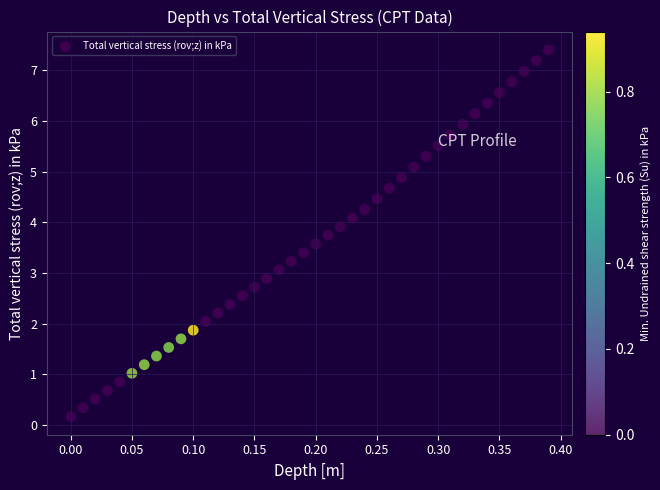

What is the range of Y values (max minus min)?

7.2